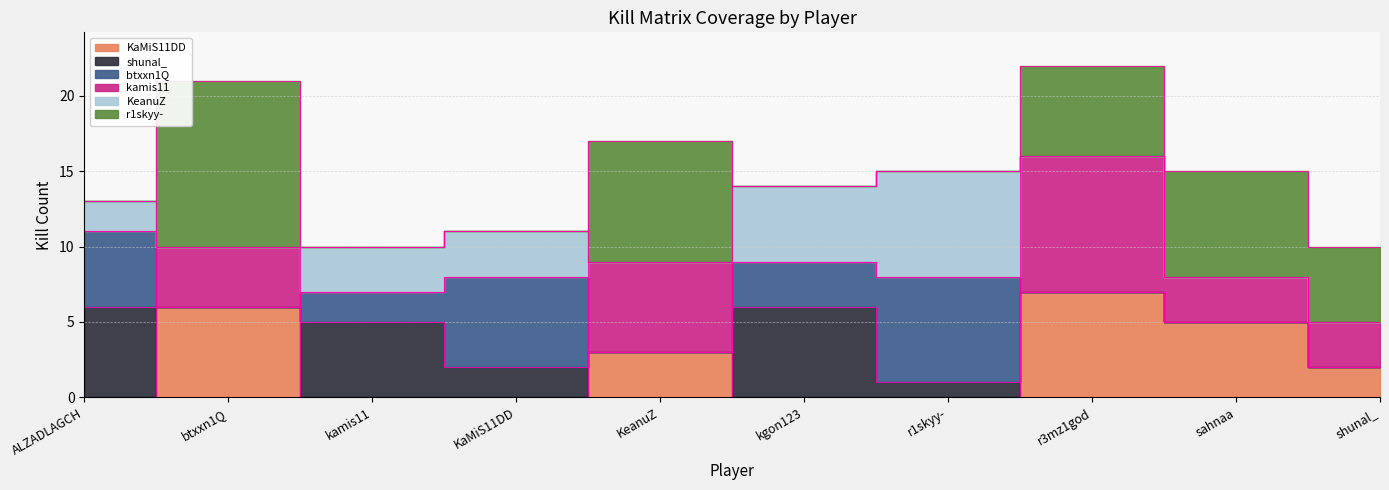

Reading left to right, list all the values displayed in this chart.

KaMiS11DD: ALZADLAGCH=0	btxxn1Q=6	kamis11=0	KaMiS11DD=0	KeanuZ=3	kgon123=0	r1skyy-=0	r3mz1god=7	sahnaa=5	shunal_=2
shunal_: ALZADLAGCH=6	btxxn1Q=0	kamis11=5	KaMiS11DD=2	KeanuZ=0	kgon123=6	r1skyy-=1	r3mz1god=0	sahnaa=0	shunal_=0
btxxn1Q: ALZADLAGCH=5	btxxn1Q=0	kamis11=2	KaMiS11DD=6	KeanuZ=0	kgon123=3	r1skyy-=7	r3mz1god=0	sahnaa=0	shunal_=0
kamis11: ALZADLAGCH=0	btxxn1Q=4	kamis11=0	KaMiS11DD=0	KeanuZ=6	kgon123=0	r1skyy-=0	r3mz1god=9	sahnaa=3	shunal_=3
KeanuZ: ALZADLAGCH=2	btxxn1Q=0	kamis11=3	KaMiS11DD=3	KeanuZ=0	kgon123=5	r1skyy-=7	r3mz1god=0	sahnaa=0	shunal_=0
r1skyy-: ALZADLAGCH=0	btxxn1Q=11	kamis11=0	KaMiS11DD=0	KeanuZ=8	kgon123=0	r1skyy-=0	r3mz1god=6	sahnaa=7	shunal_=5